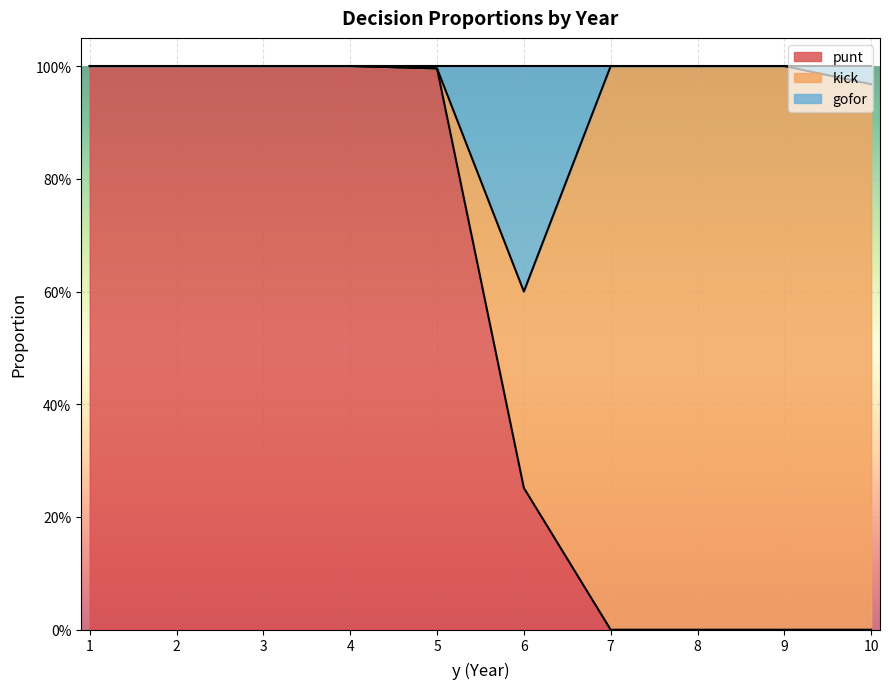

What are all the series names shown in the legend?

punt, kick, gofor